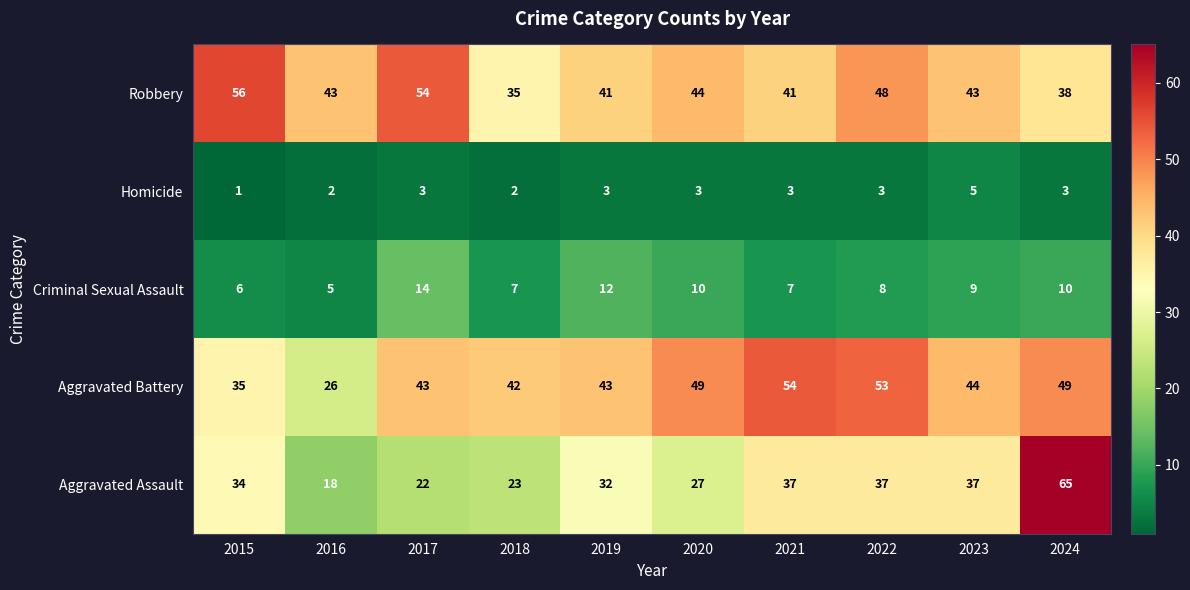

At which category is the sum across all series the highest?

2024